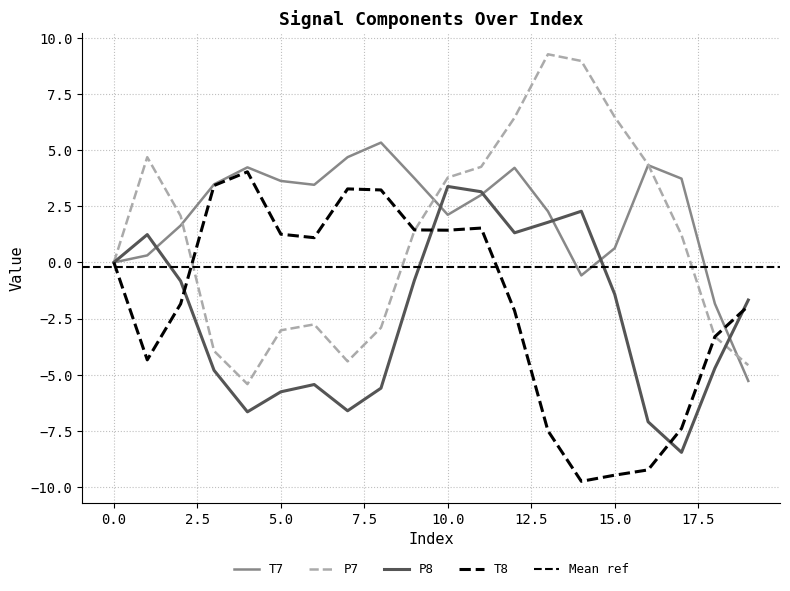

Count the number of data series in this chart.

4